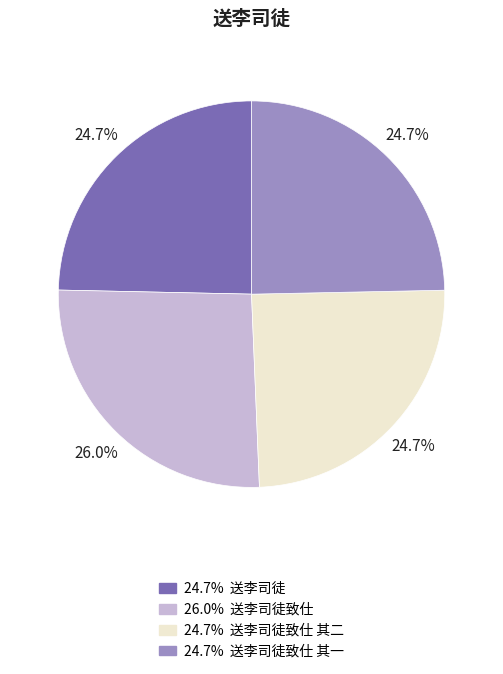

Is there a majority slice in this chart?

No